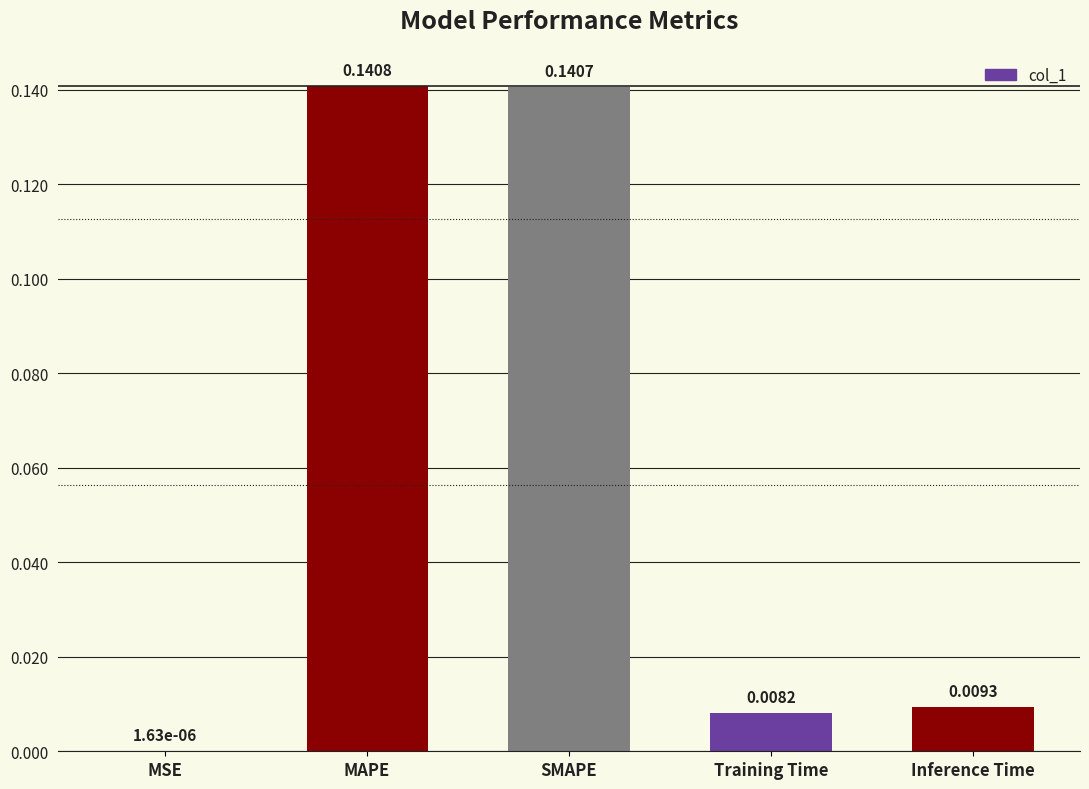

At which category does the chart reach its peak across all series?

MAPE